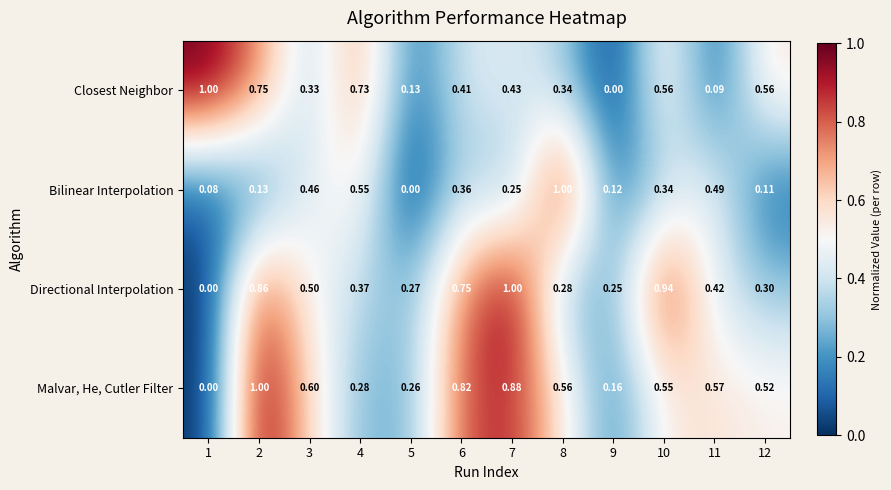

How many values in the Malvar, He, Cutler Filter series exceed 0?

11